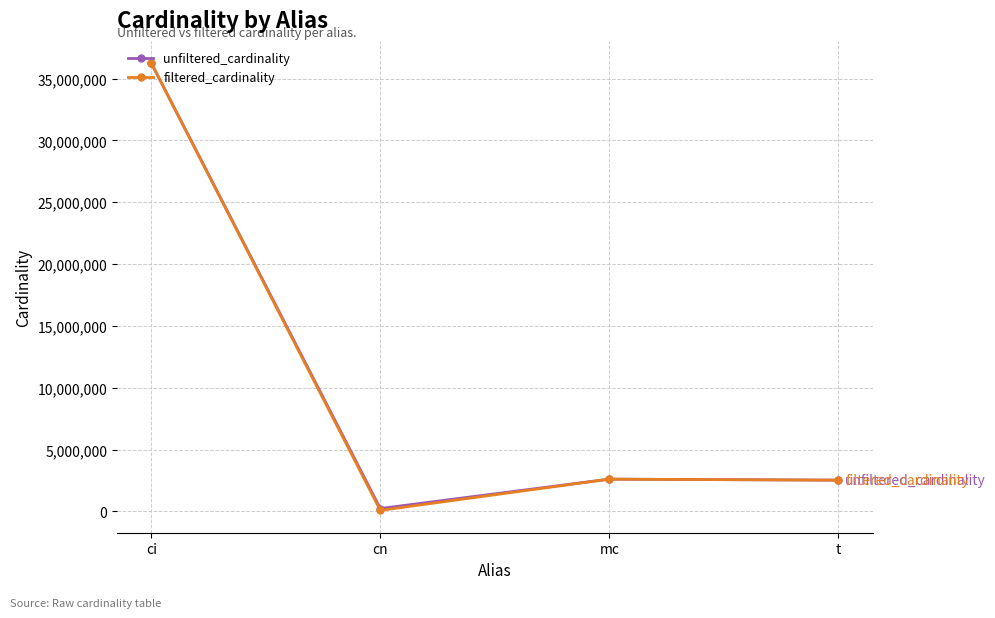

What is the approximate value of filtered_cardinality at mc, to the nearest 10?

2609130